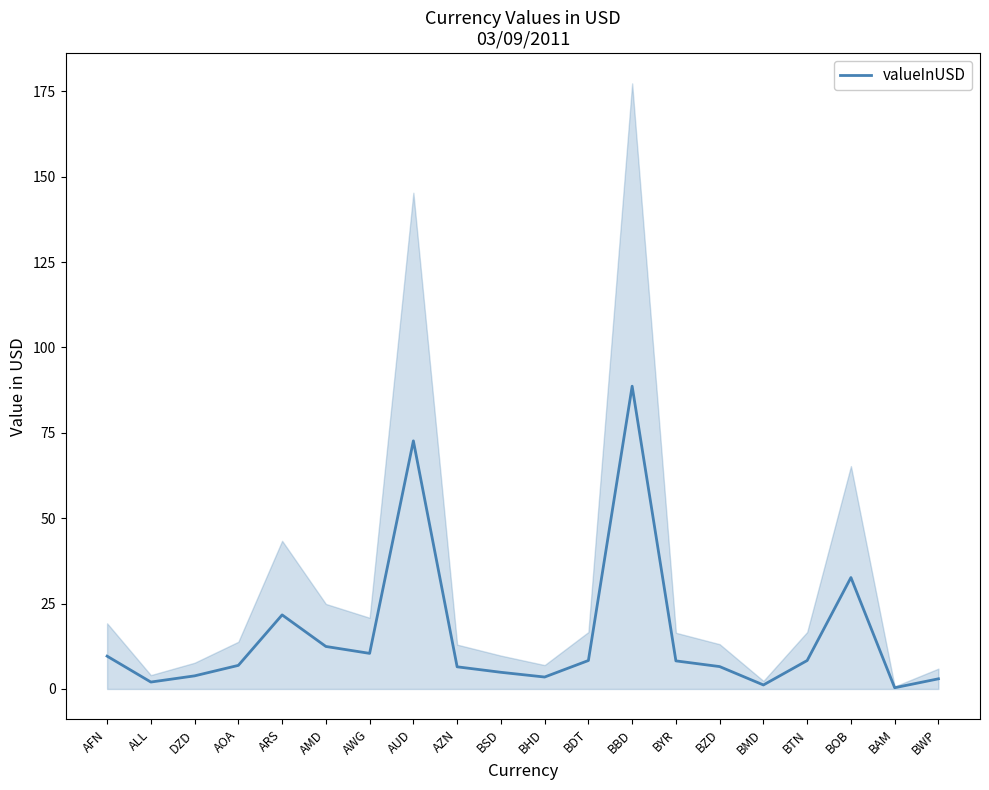

What is the value of the 16th point from the left?

1.2